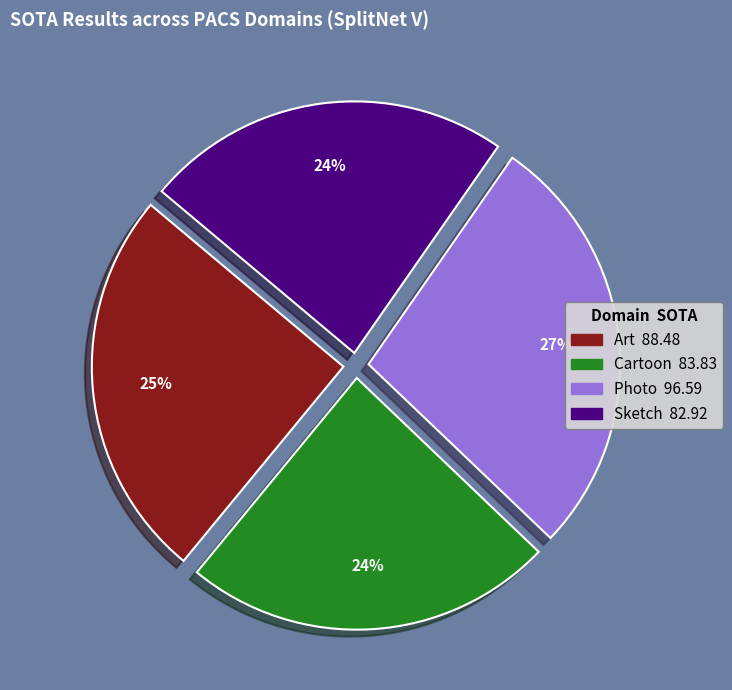

How many segments does this pie chart have?

4